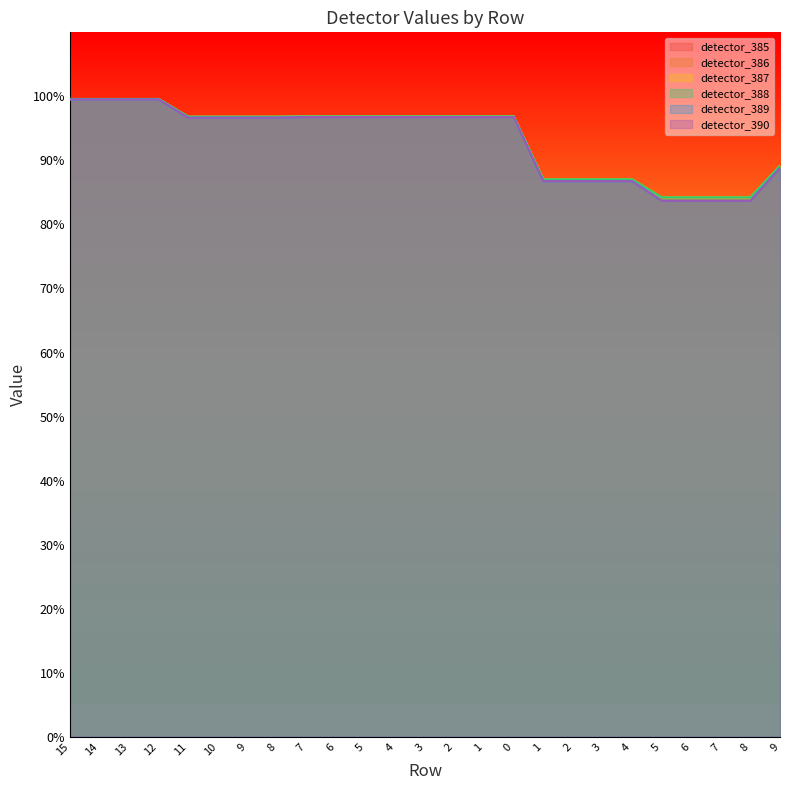

What is the label of the 3rd point from the right?

7